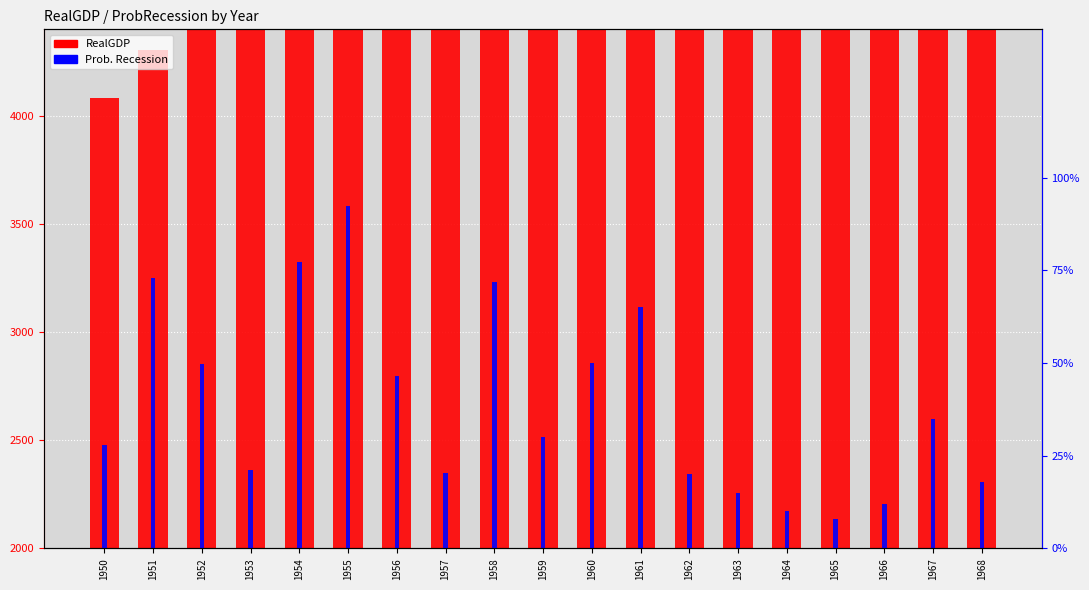

Are the bars horizontal?

No